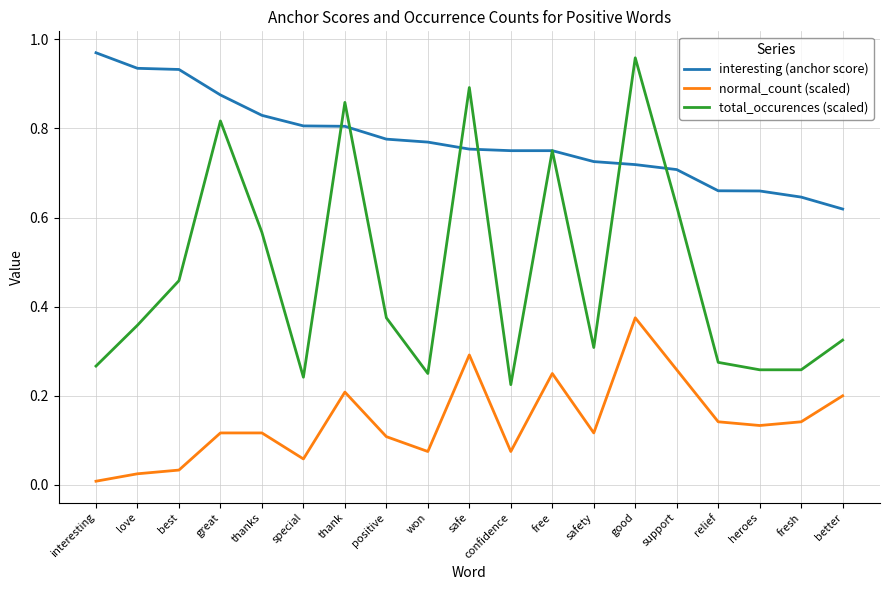

True or false: total_occurences (scaled) and normal_count (scaled) intersect in this chart.

False